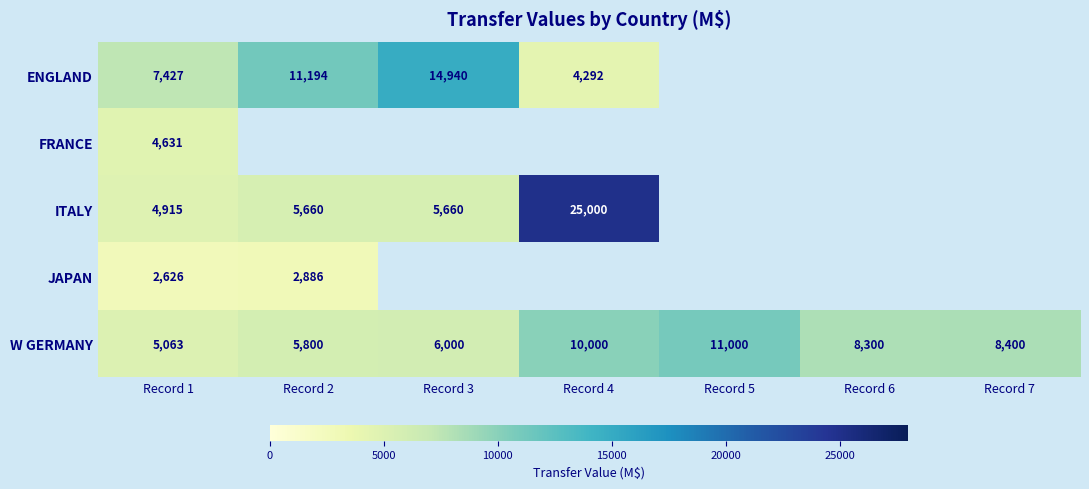

Rank the categories by W GERMANY value from highest to lowest.

Record 5, Record 4, Record 7, Record 6, Record 3, Record 2, Record 1